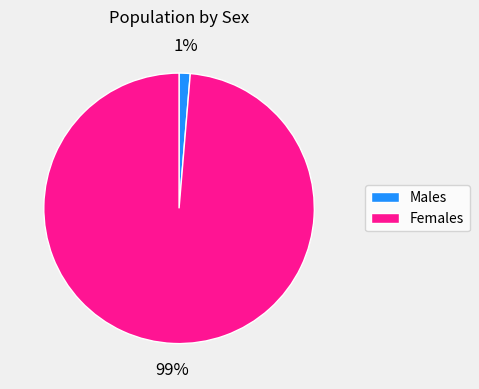

Count the number of slices in the pie.

2